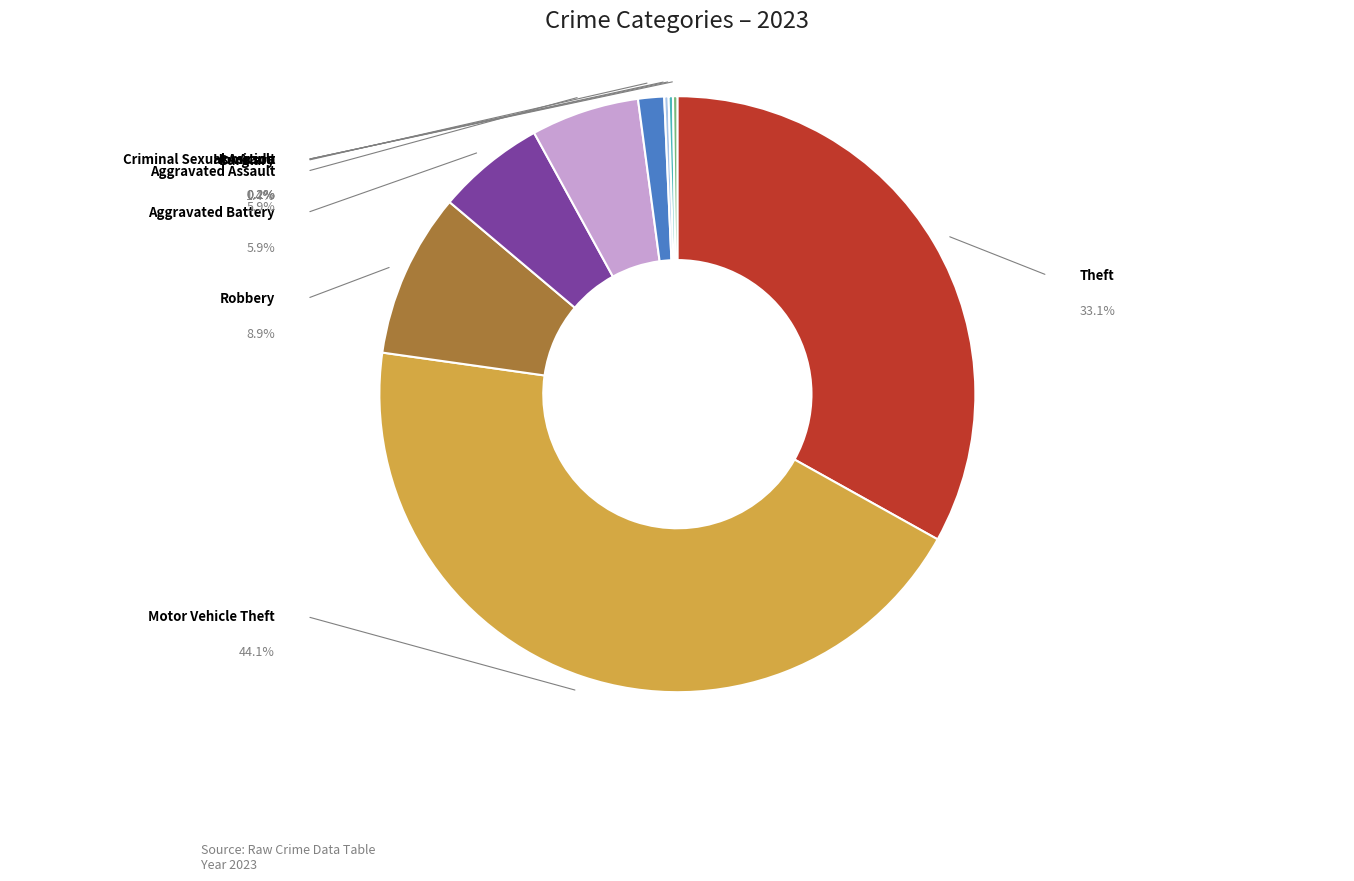

Is Homicide the majority of the pie?

No